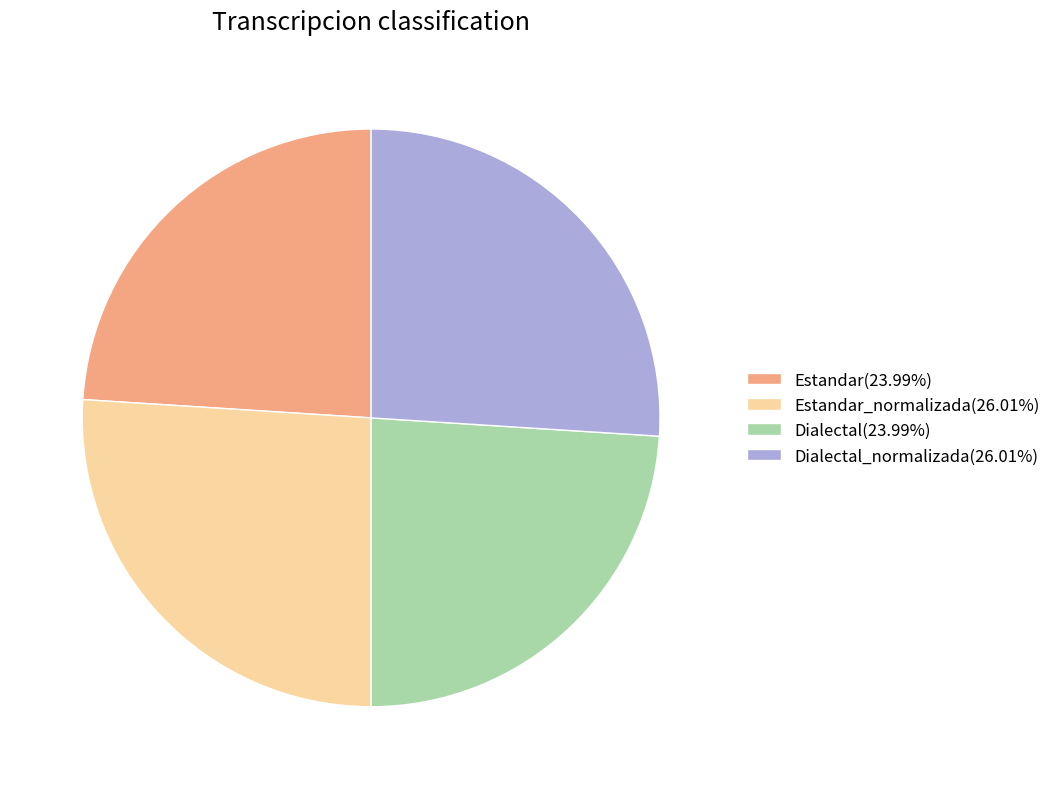

Does any single category account for the majority?

No